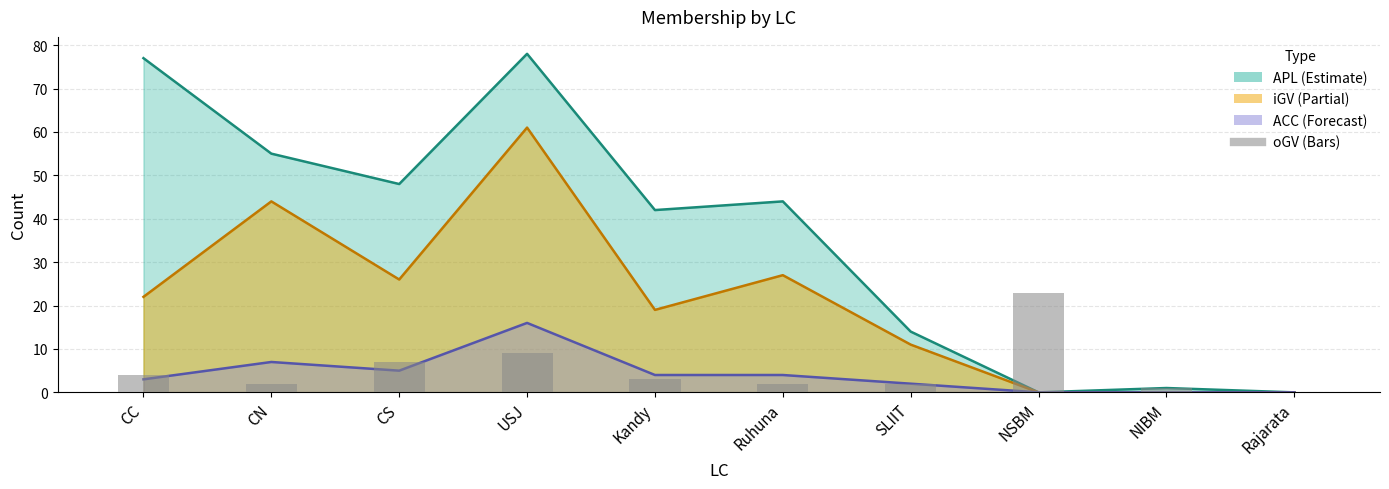

Where does the data first go above 3?

CC